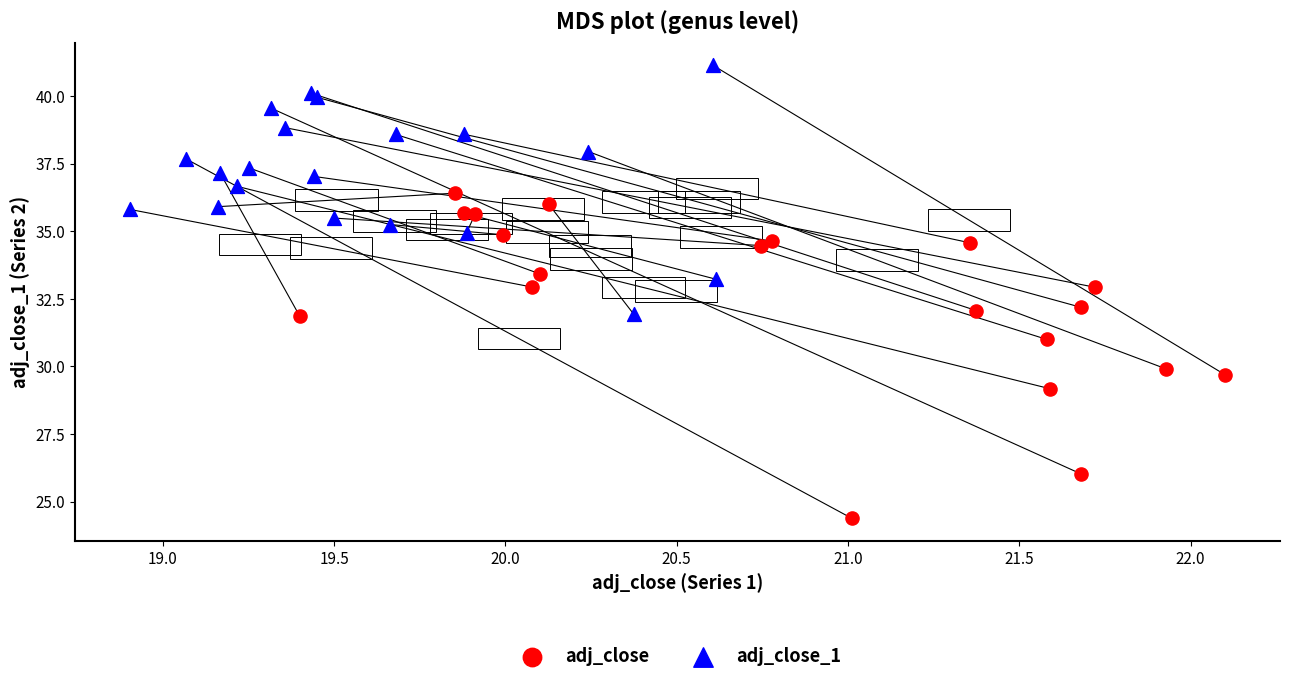

Which series reaches the maximum Y coordinate?

adj_close_1